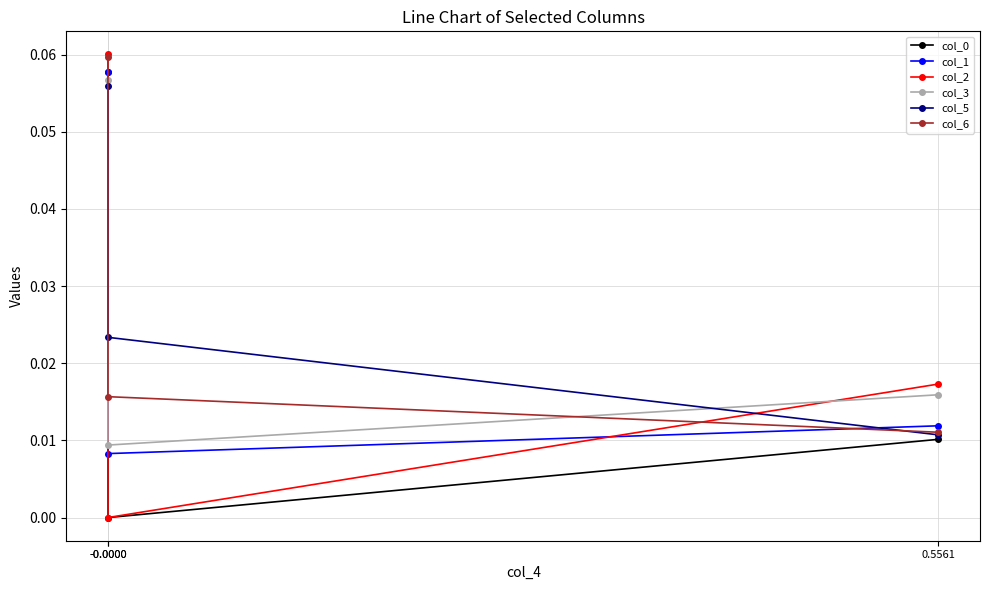

Does the chart have visible grid lines?

Yes